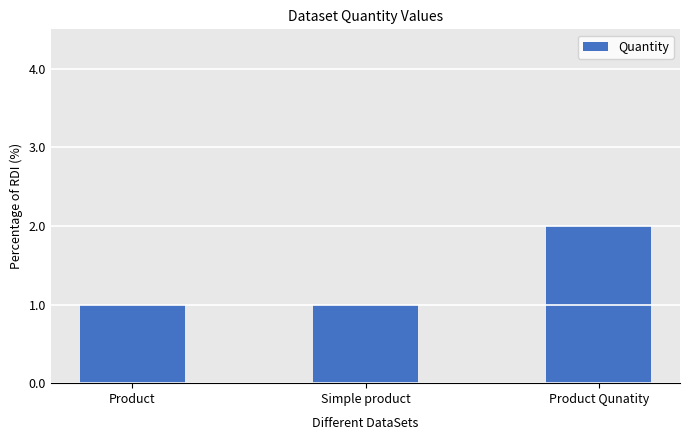

What is the difference between the maximum and minimum values?

1